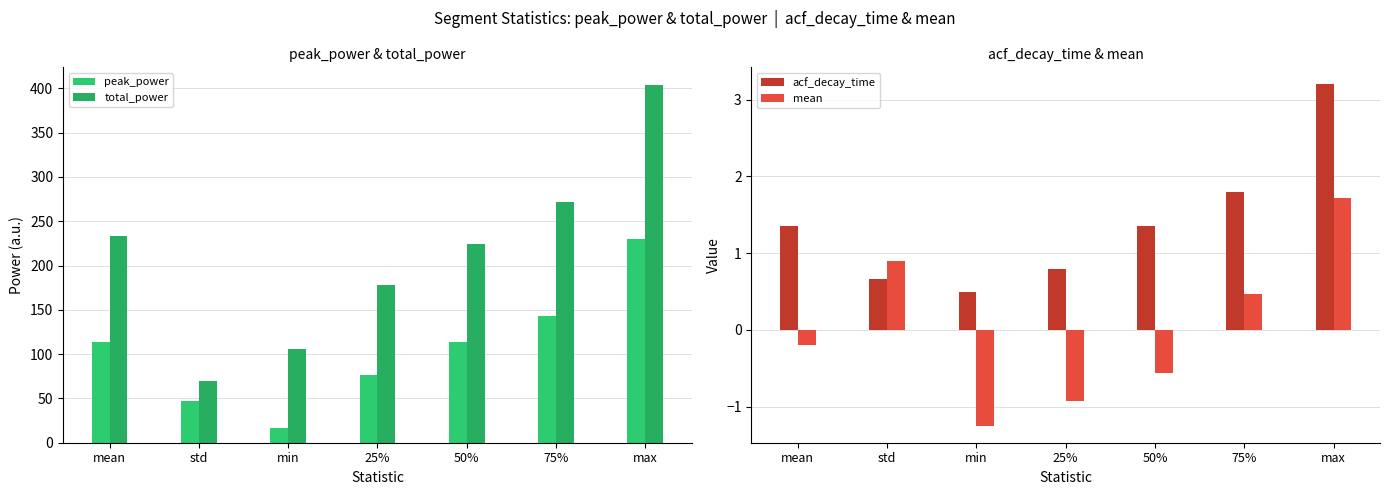

Which series changed the most between mean and 75%?

total_power